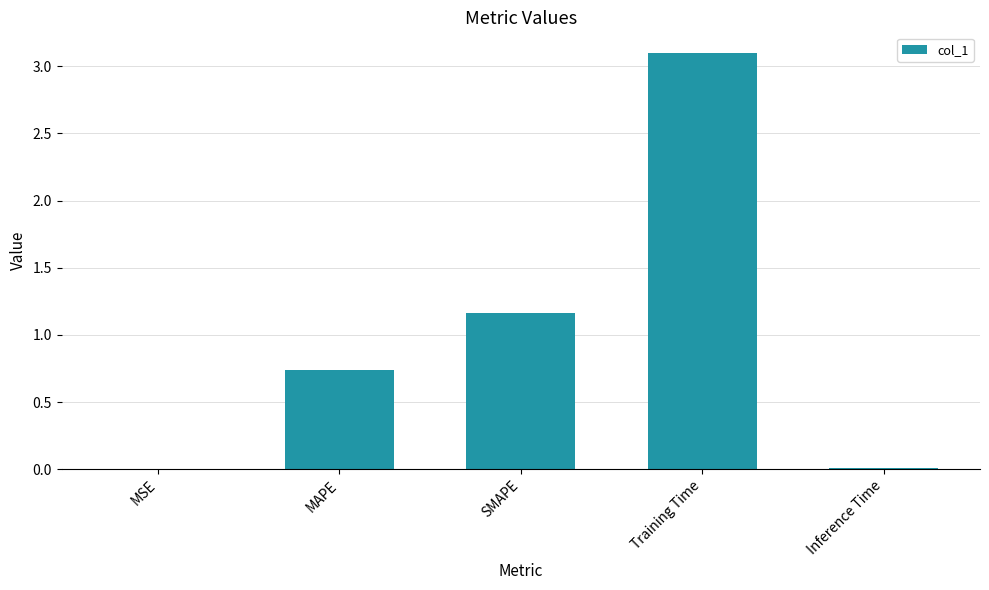

How many series are shown in this chart?

1